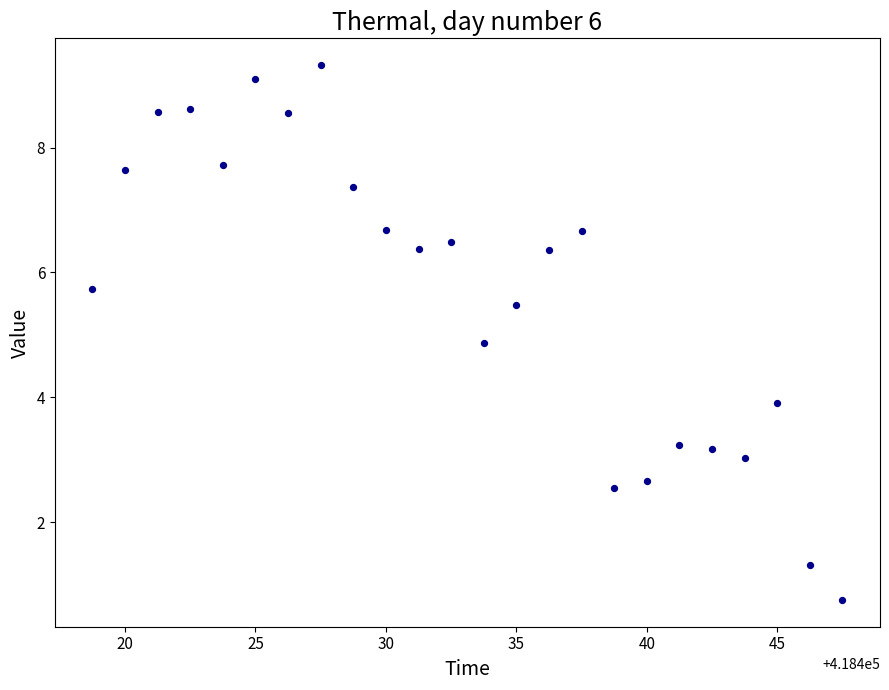

What is the range of Y values (max minus min)?

8.6